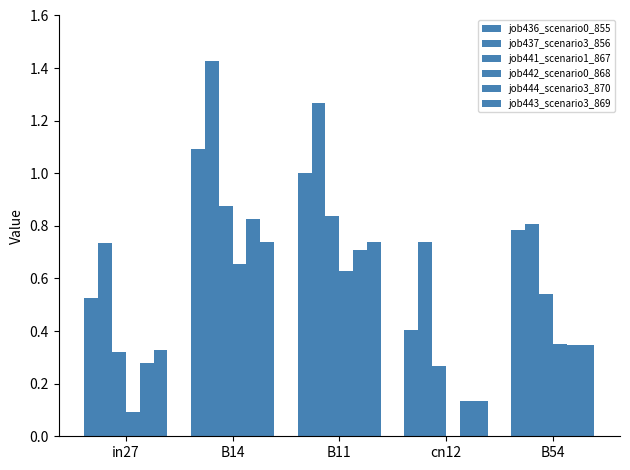

How many values in job442_scenario0_868 are above zero?

4